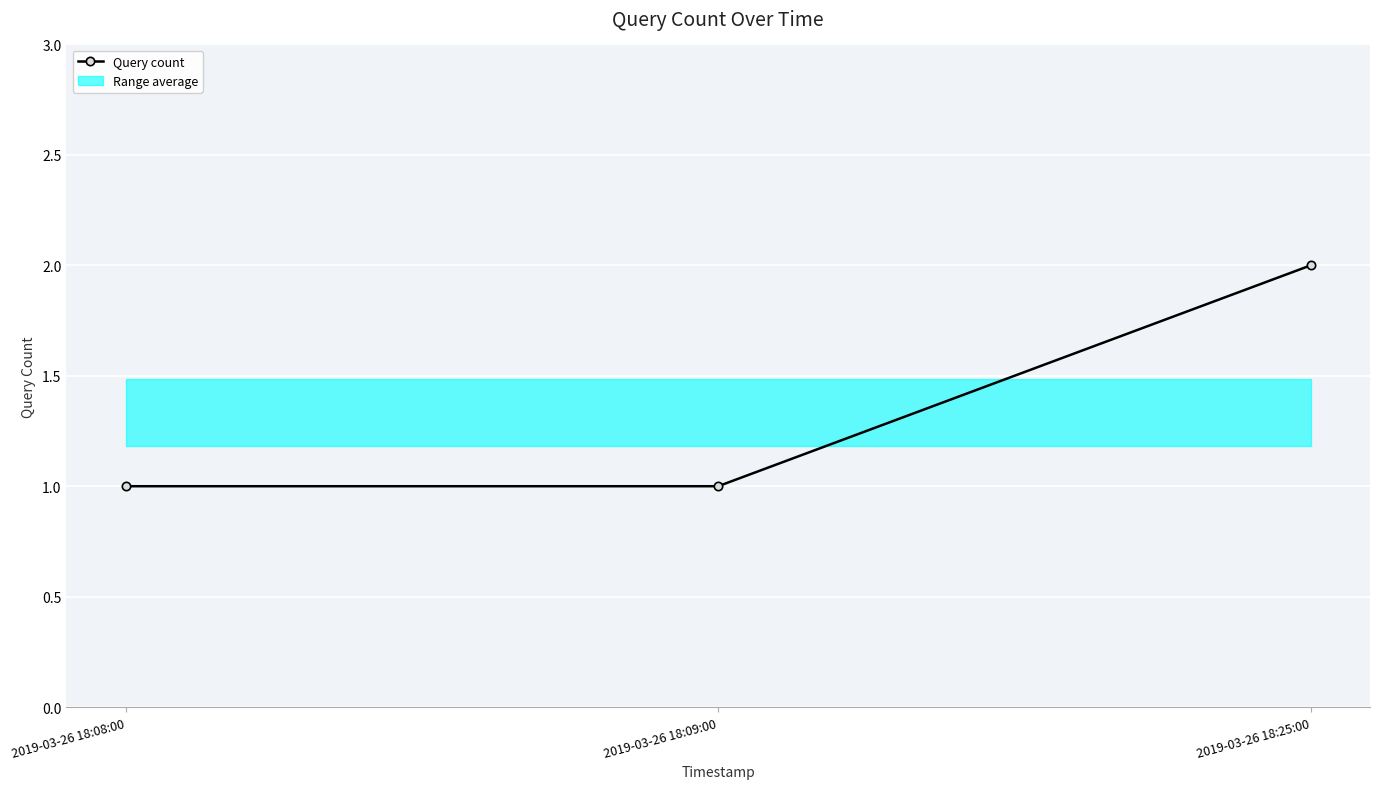

How many values are between 1 and 2?

3